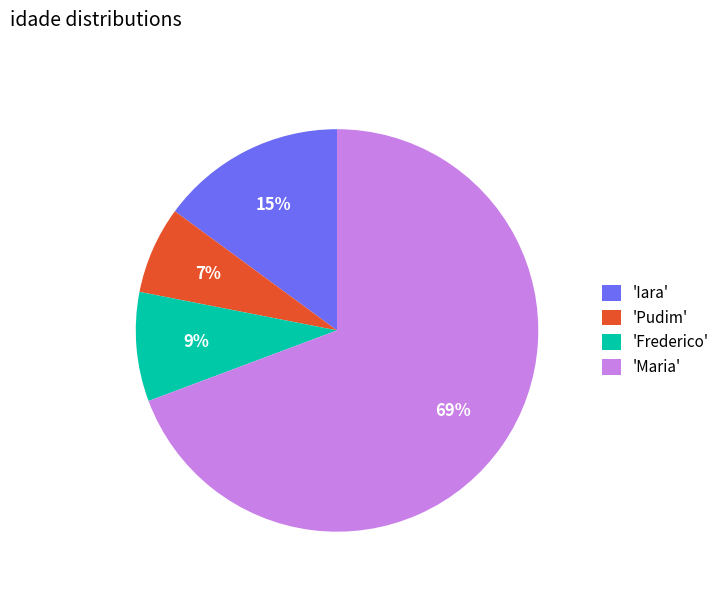

Is it true that 'Frederico' is 9% of the pie?

True